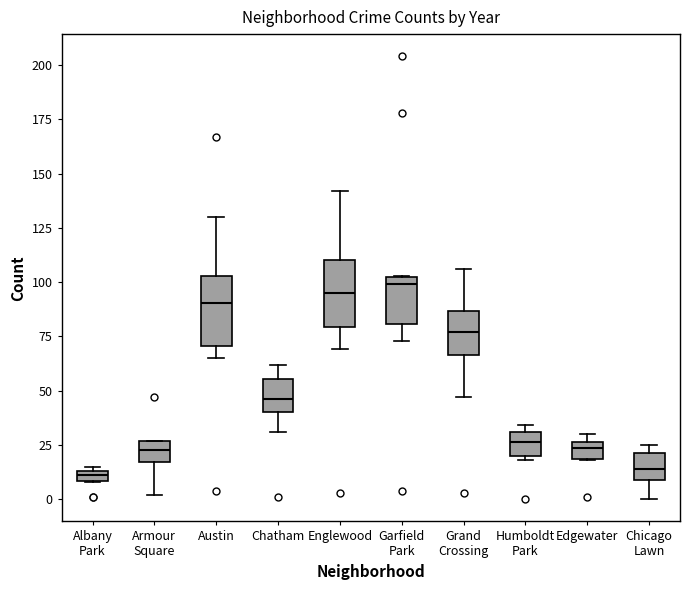

Where is the lower edge of the box for Albany Park on the y-axis? The values are not printed on the chart, so give them approximately, as read against the axis.

10